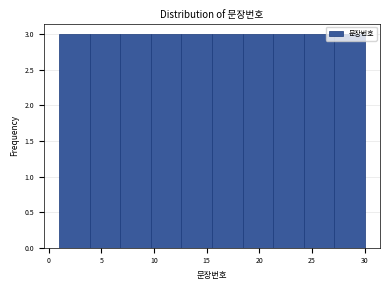

Reading left to right, transcribe this chart: for each bar, give the range it covers on the x-axis and its height. Neither the bar edges nor the heights are printed on the chart, so give them approximately, as read against the axes.

1.0 to 3.9: 3
3.9 to 6.8: 3
6.8 to 9.7: 3
9.7 to 12.6: 3
12.6 to 15.5: 3
15.5 to 18.4: 3
18.4 to 21.3: 3
21.3 to 24.2: 3
24.2 to 27.1: 3
27.1 to 30.0: 3